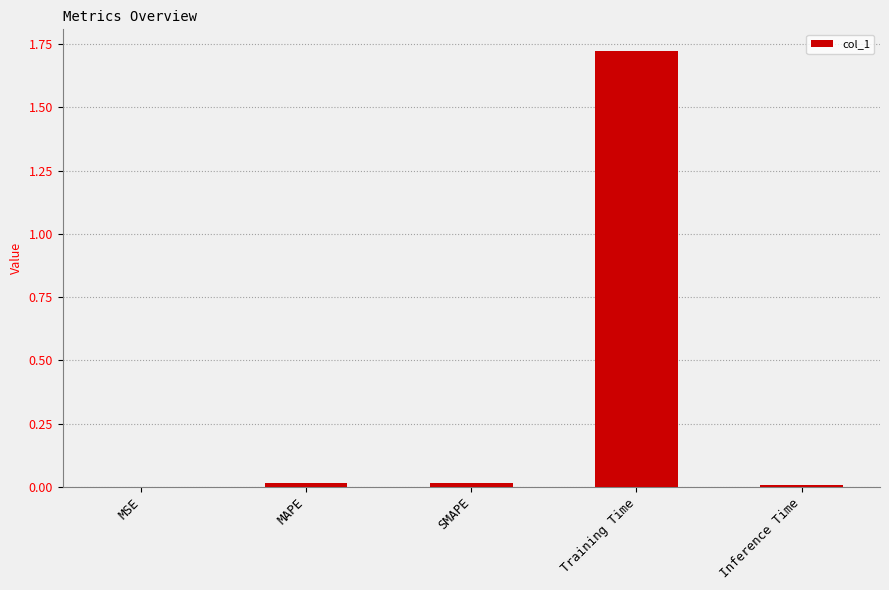

The value at MSE is 0.0. True or false?

True